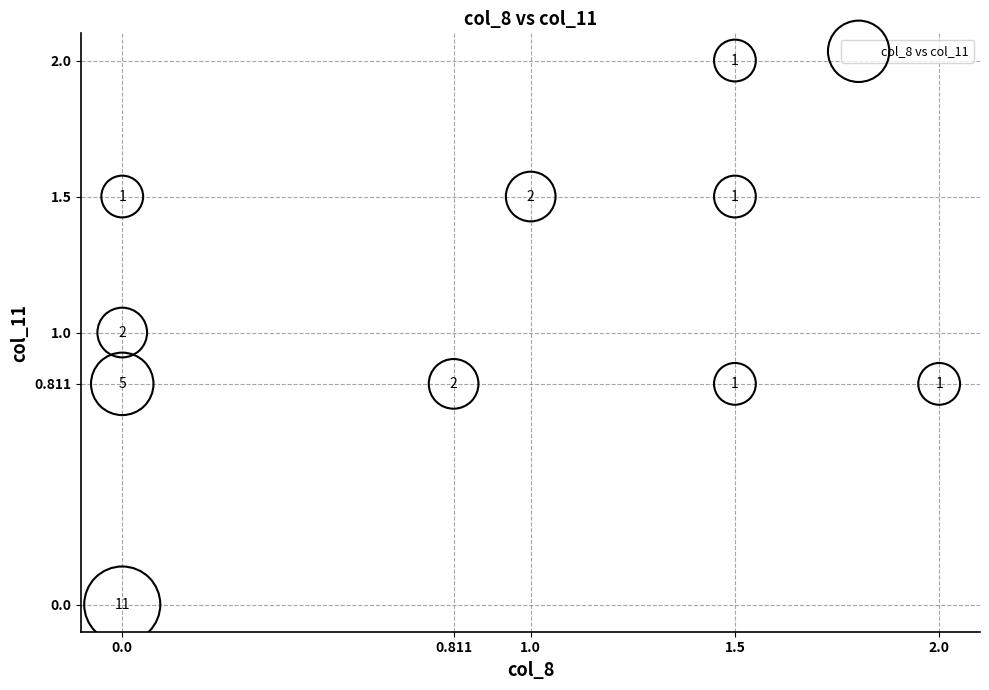

What Y value in the scatter plot is closest to 1?

1.0